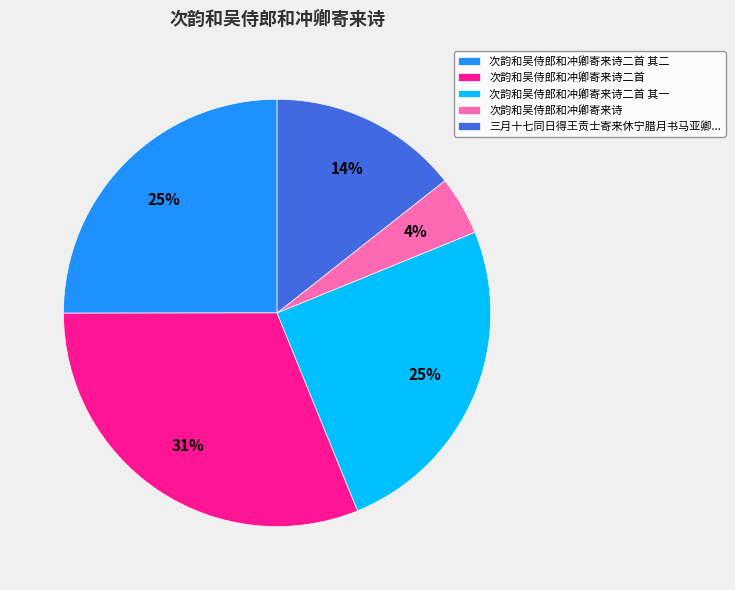

To the nearest percent, what portion does 次韵和吴侍郎和冲卿寄来诗二首 其二 represent?

25%